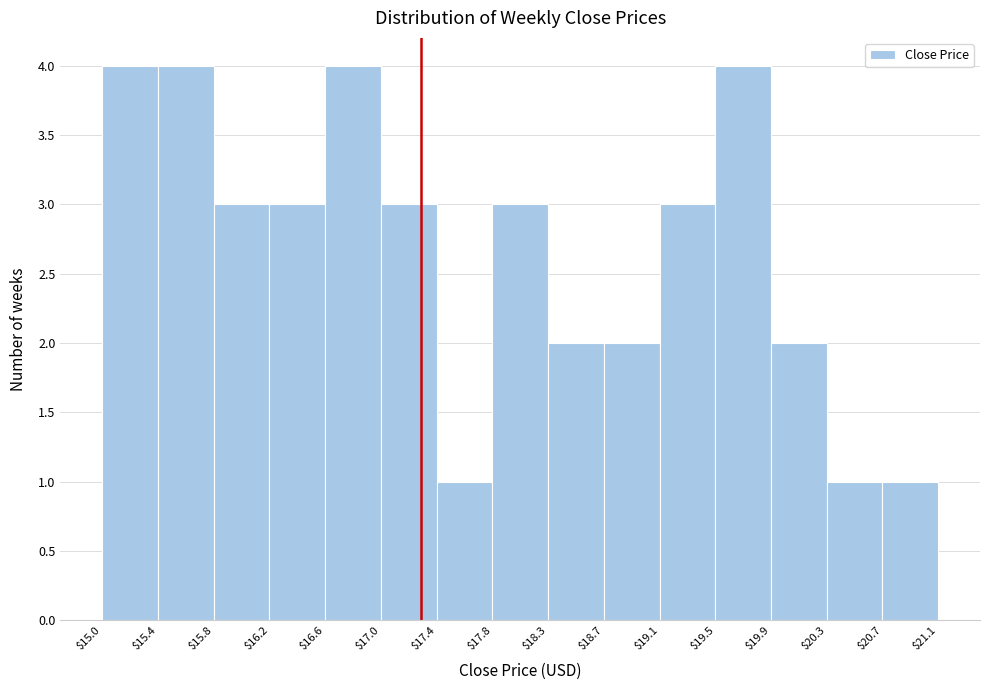

What is the height of the bar covering $18.3 to $18.7 on the x-axis? The values are not printed on the chart, so give them approximately, as read against the axis.

2